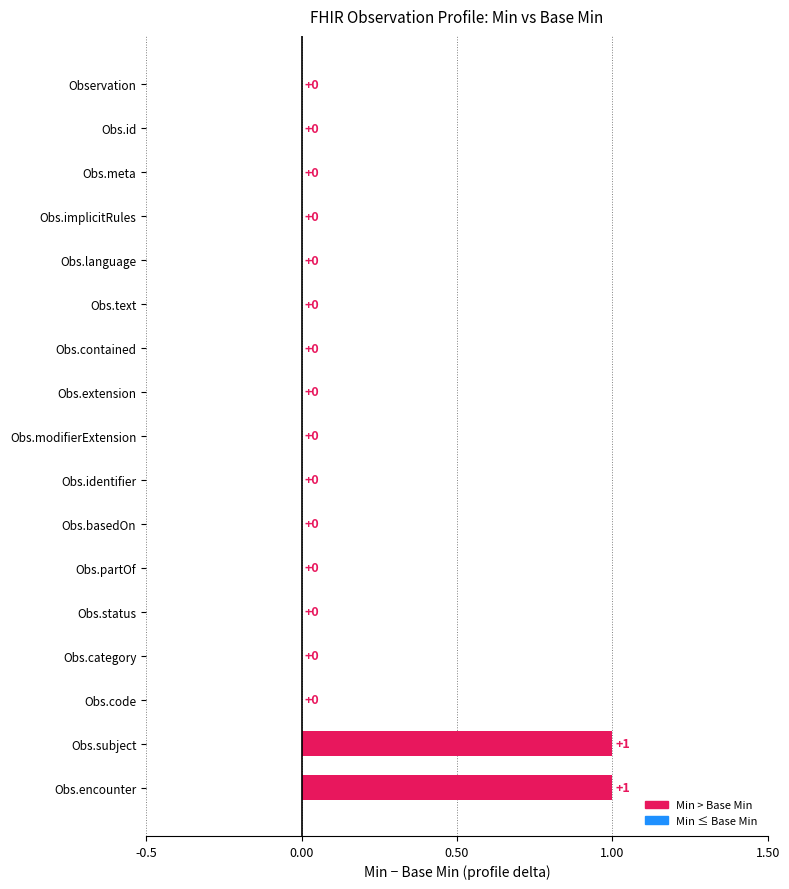

The value at Obs.partOf is 0. True or false?

True